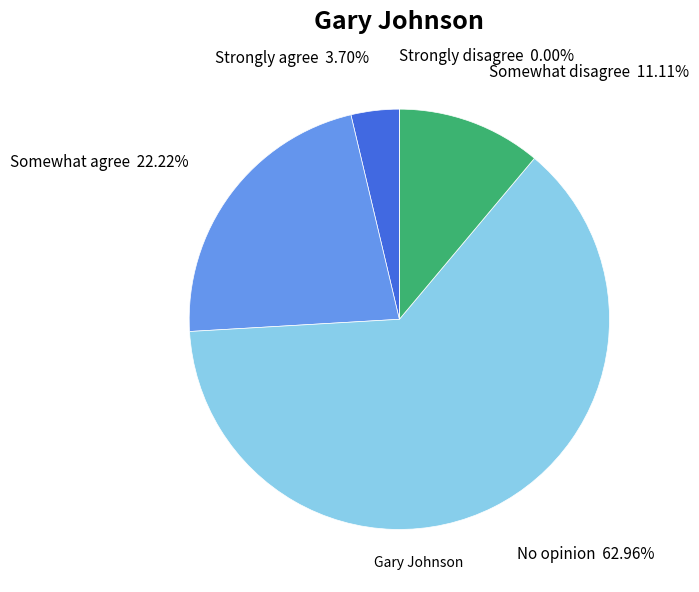

Which category has the biggest portion of the pie?

No opinion